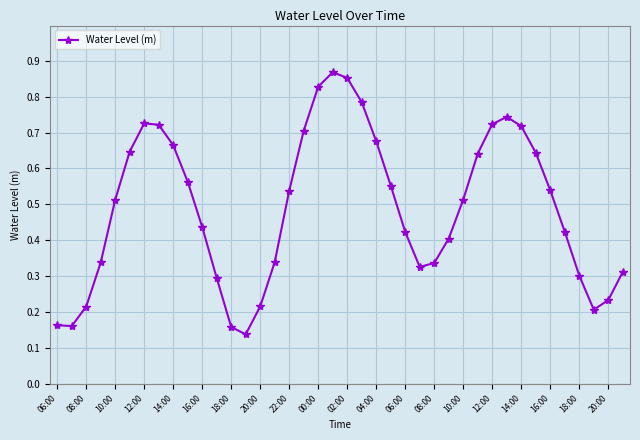

What is the sum of all values?

19.6